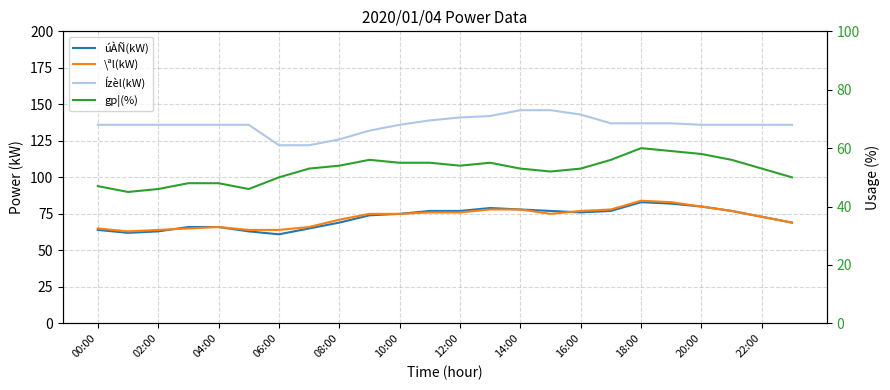

What position from the left is 06:00?

7